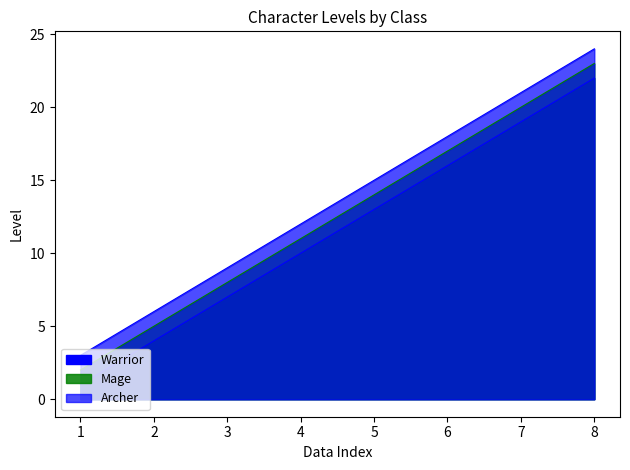

What are all the series names shown in the legend?

Warrior, Mage, Archer